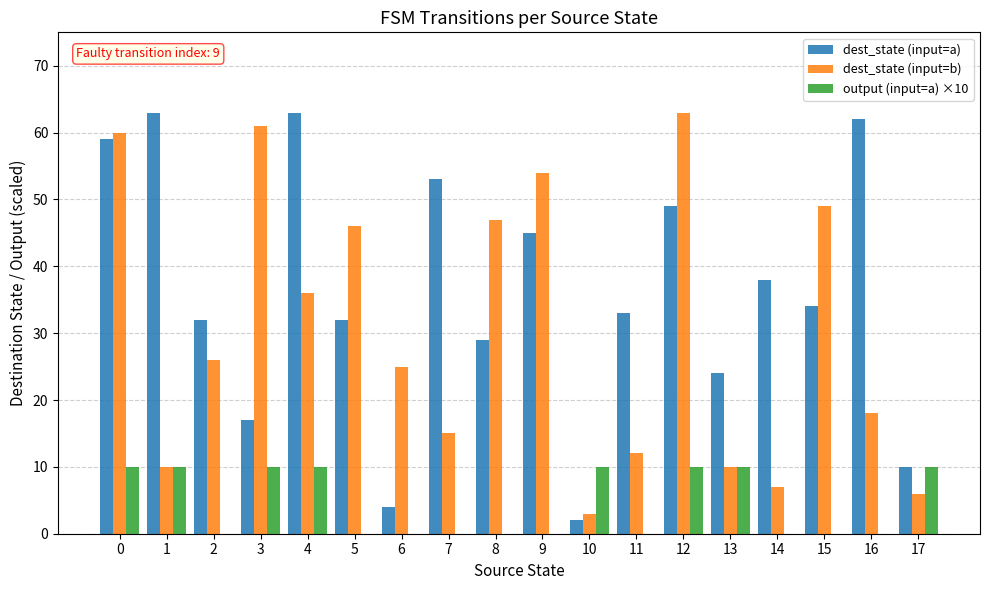

What is the sum of all dest_state (input=a) values?

649